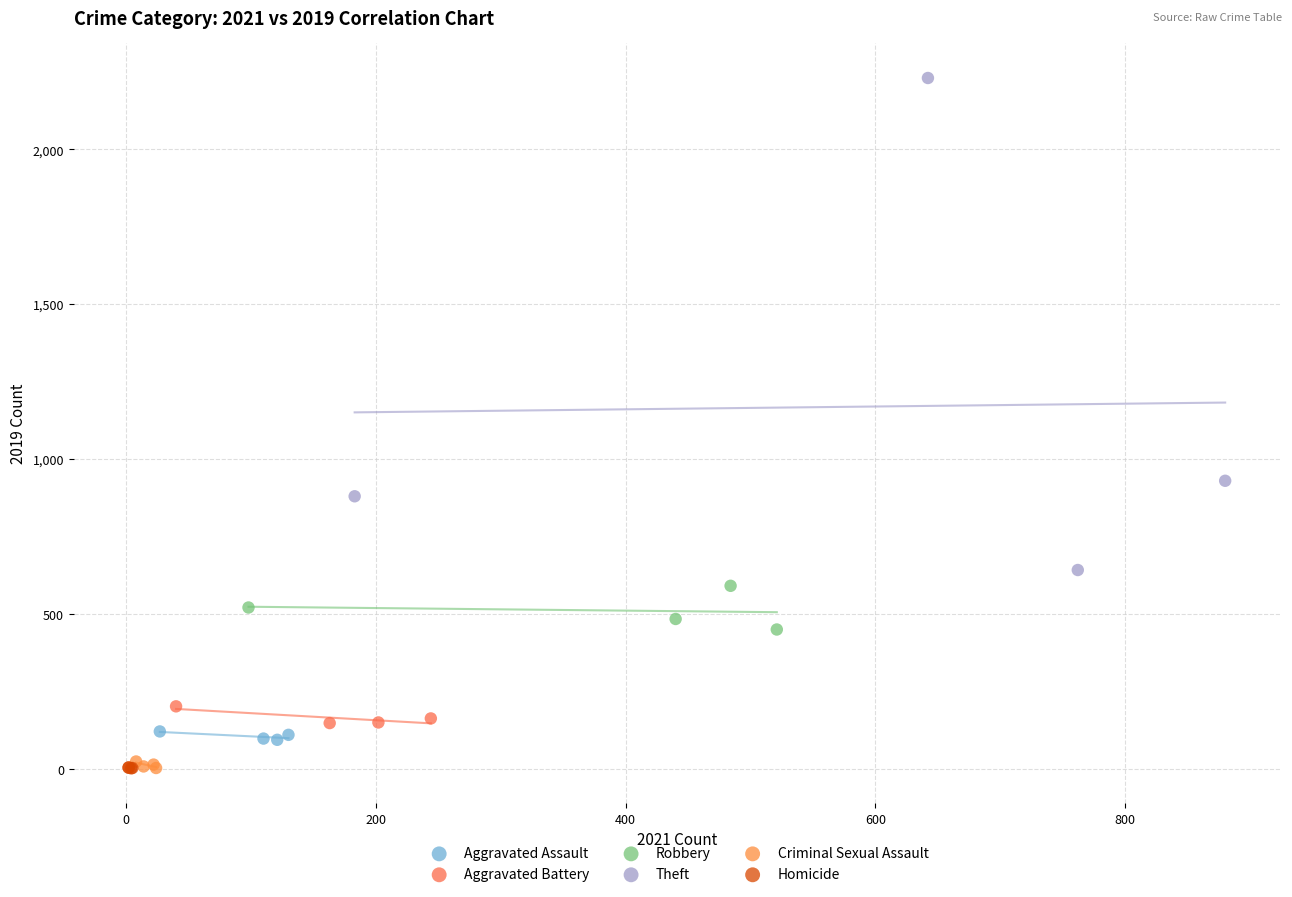

Which series has the largest Y range (max minus min)?

Theft